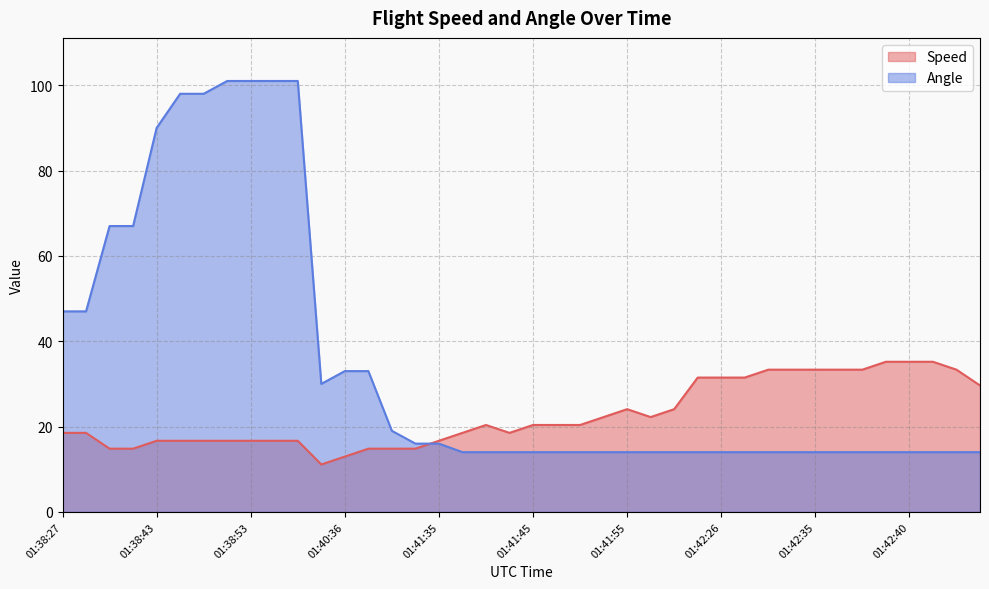

Reading left to right, transcribe all the data shown in this chart.

Speed: 18.5	18.5	14.8	14.8	16.7	16.7	16.7	16.7	16.7	16.7	16.7	11.1	13.0	14.8	14.8	14.8	16.7	18.5	20.4	18.5	20.4	20.4	20.4	22.2	24.1	22.2	24.1	31.5	31.5	31.5	33.3	33.3	33.3	33.3	33.3	35.2	35.2	35.2	33.3	29.6
Angle: 47.0	47.0	67.0	67.0	90.0	98.0	98.0	101.0	101.0	101.0	101.0	30.0	33.0	33.0	19.0	16.0	16.0	14.0	14.0	14.0	14.0	14.0	14.0	14.0	14.0	14.0	14.0	14.0	14.0	14.0	14.0	14.0	14.0	14.0	14.0	14.0	14.0	14.0	14.0	14.0